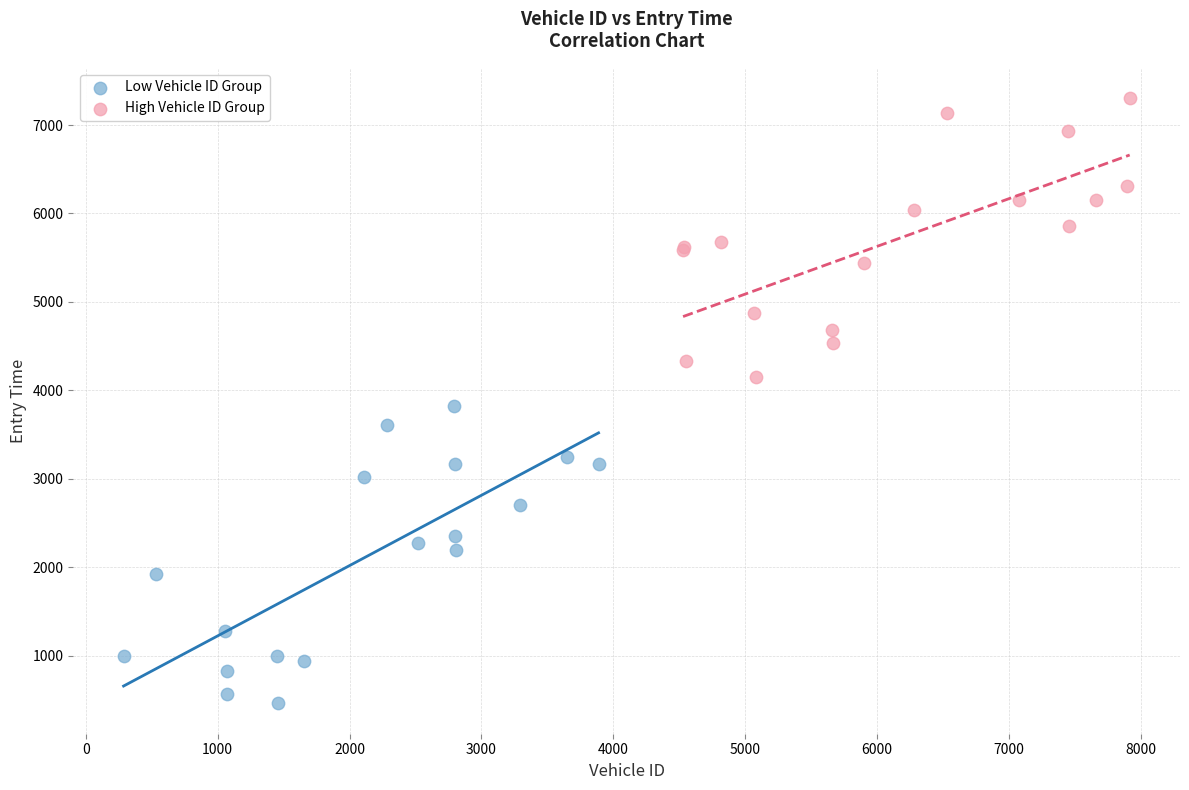

Which series has the widest spread of Y values?

Low Vehicle ID Group